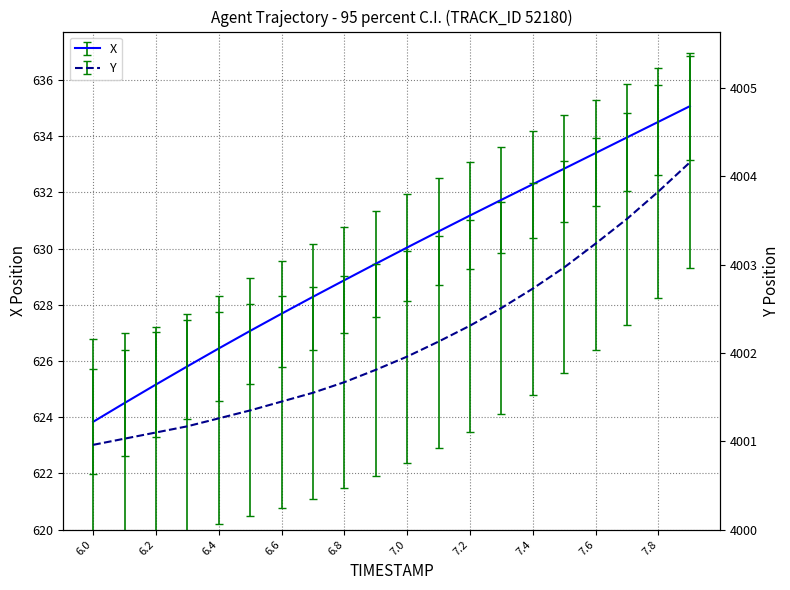

At which label is Y closest to 4002?

7.0